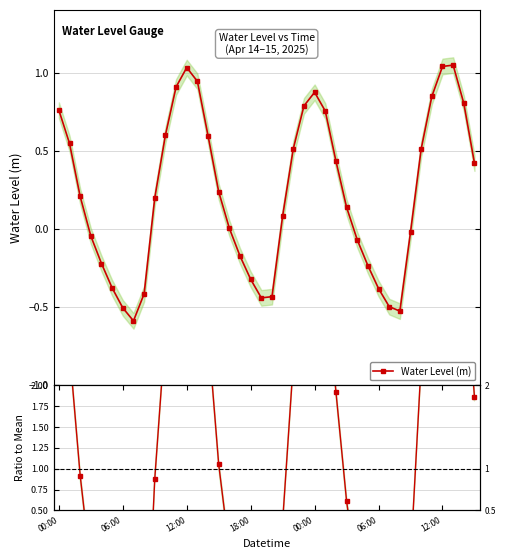

Which series has the largest total across all categories?

Ratio to Mean